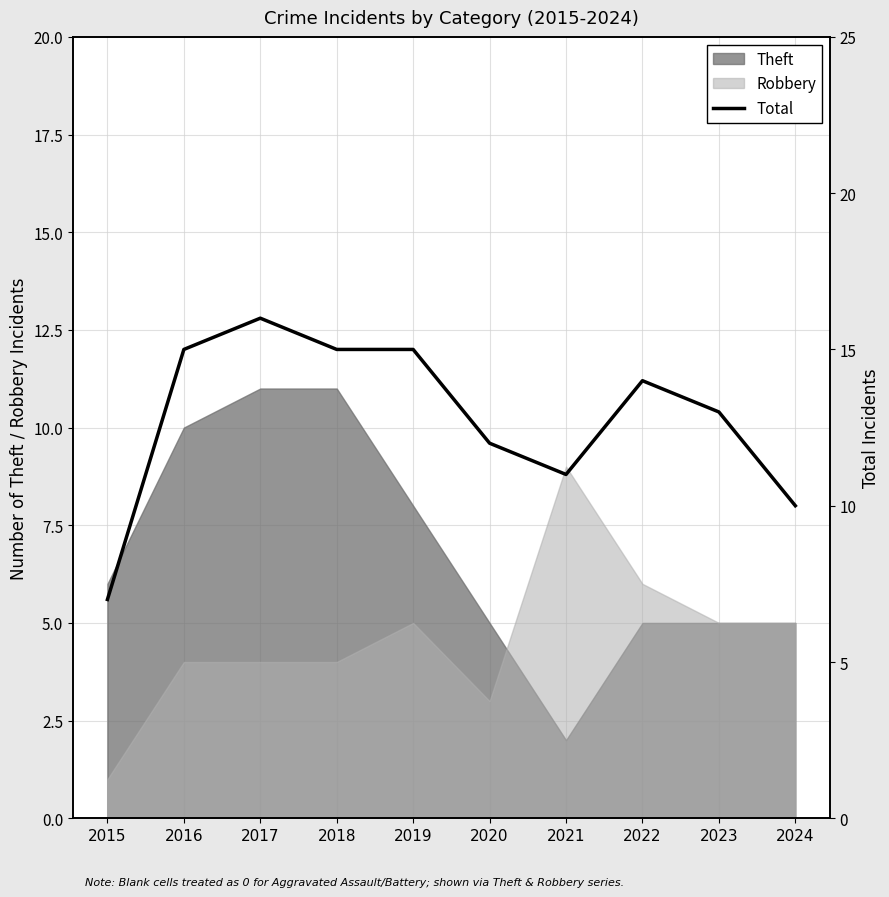

How many interior local valleys (lower than both neighbors) does the data have?

1